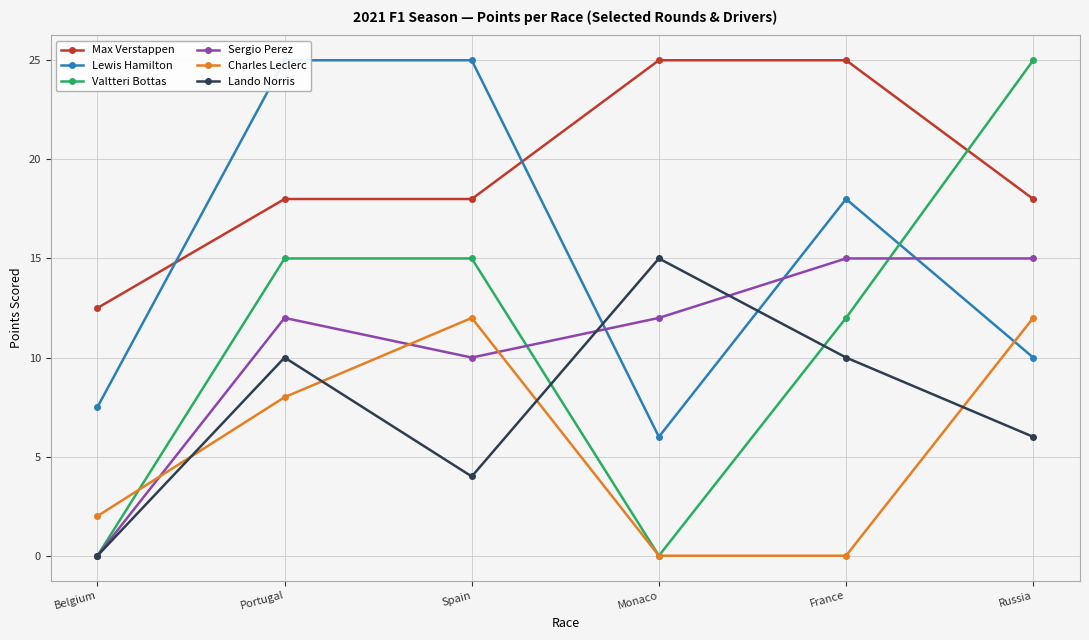

Where do Lewis Hamilton and Sergio Perez first cross each other?

Spain and Monaco